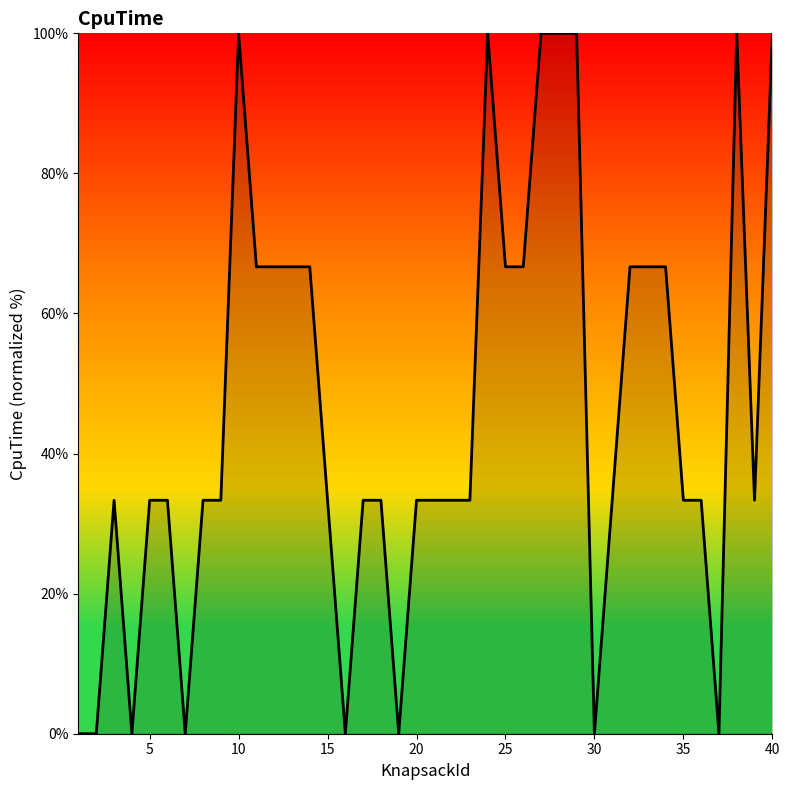

What is the sum of all values?

1833.3